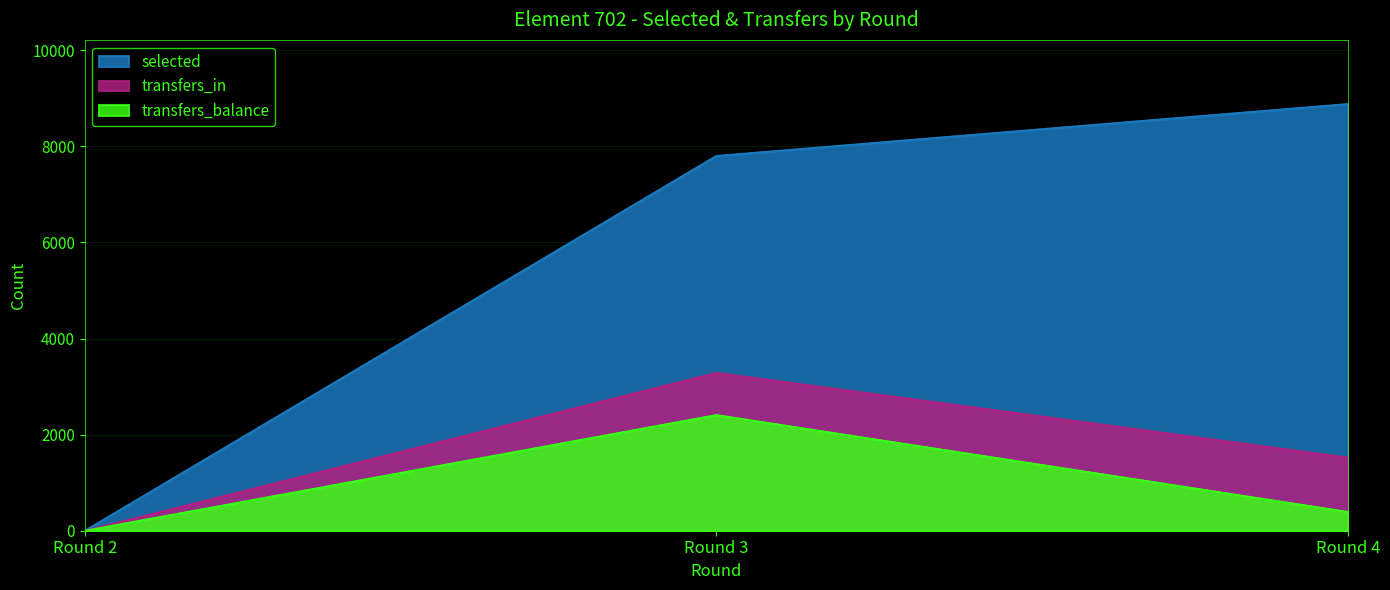

How many lines are shown in the chart?

3